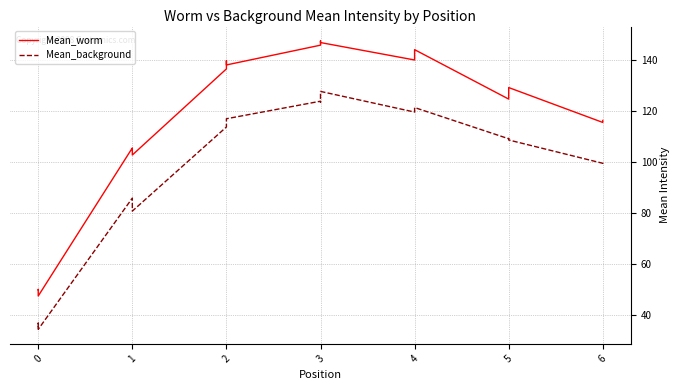

True or false: Mean_worm has a value of 219.7 at 3.

False